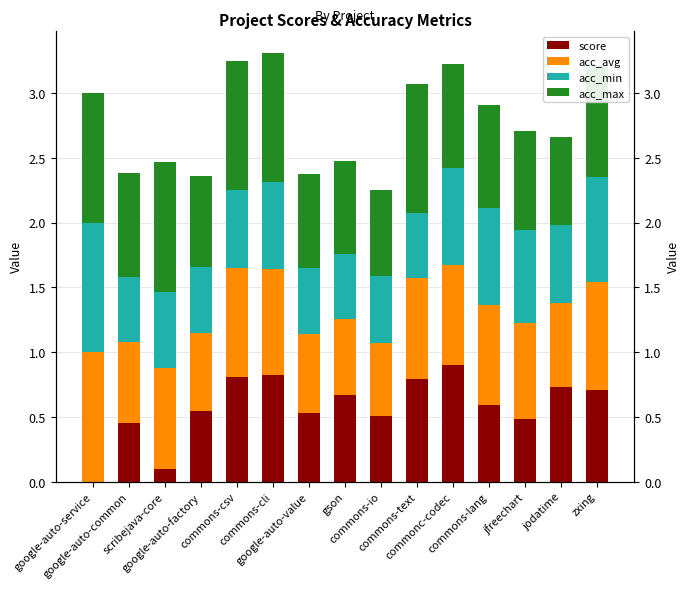

At how many categories does at least one series exceed 0?

15